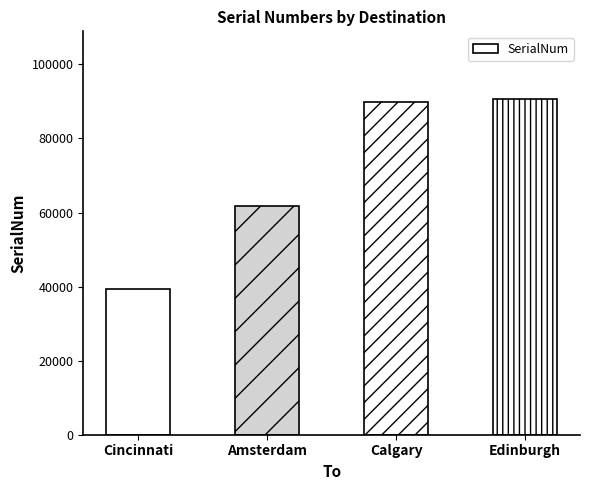

The chart shows a value of 39467 at Cincinnati. True or false?

True